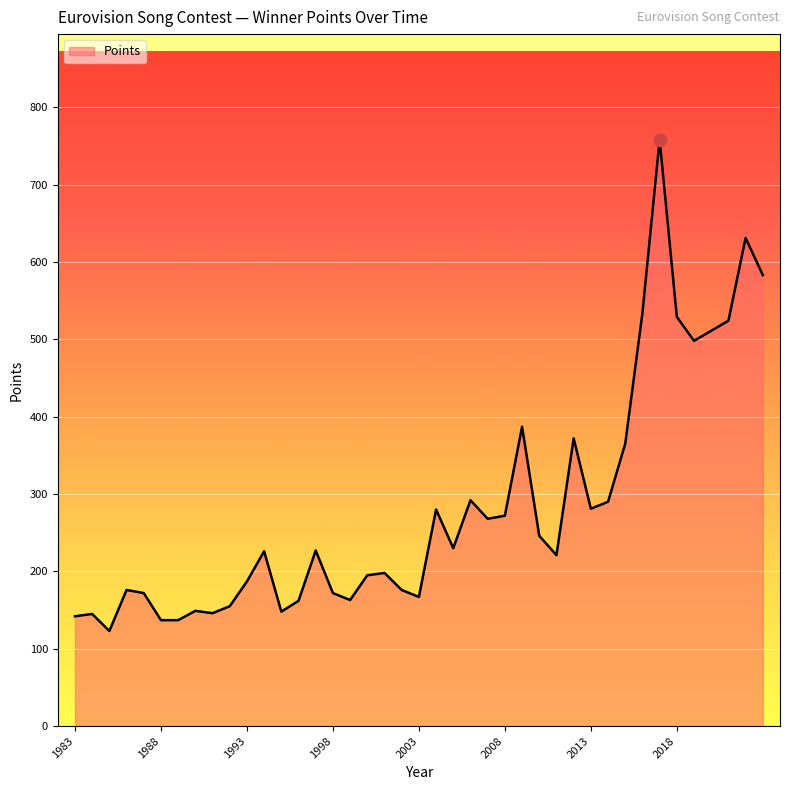

What is the difference between the maximum and minimum values?

635